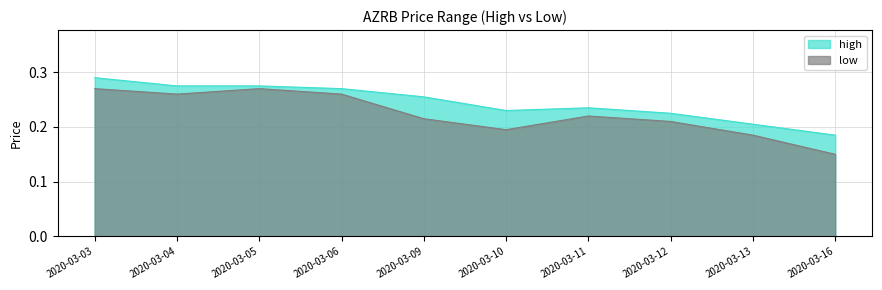

At which category is the sum across all series the highest?

2020-03-03